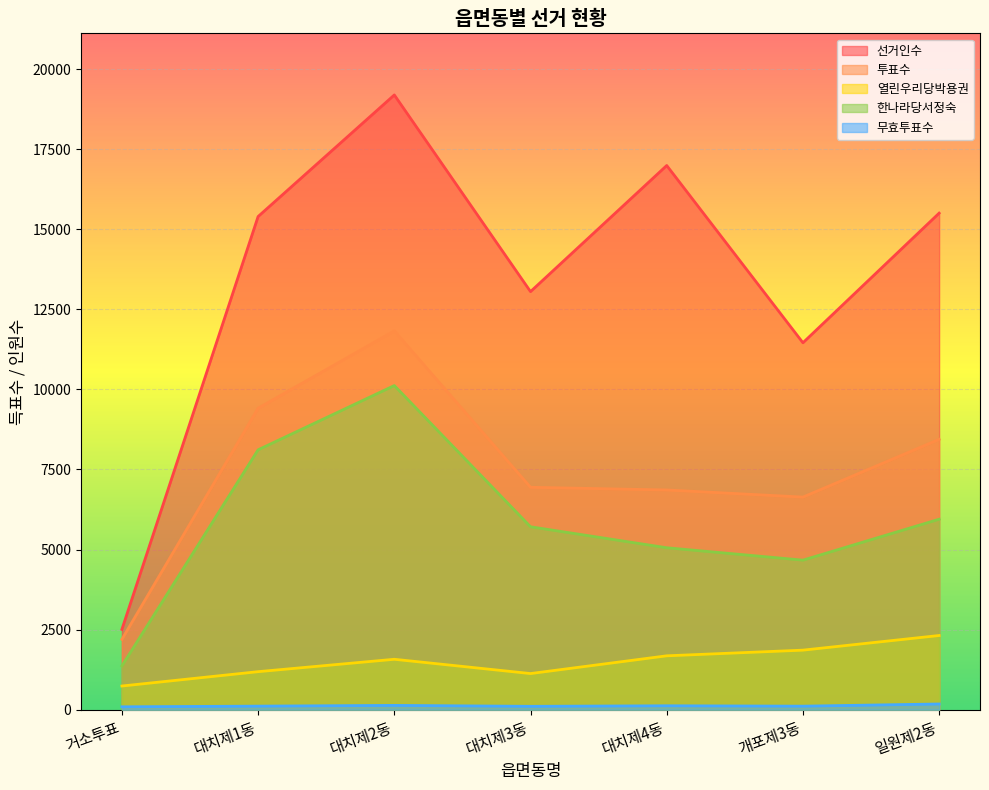

What is the label of the 7th point from the left?

일원제2동